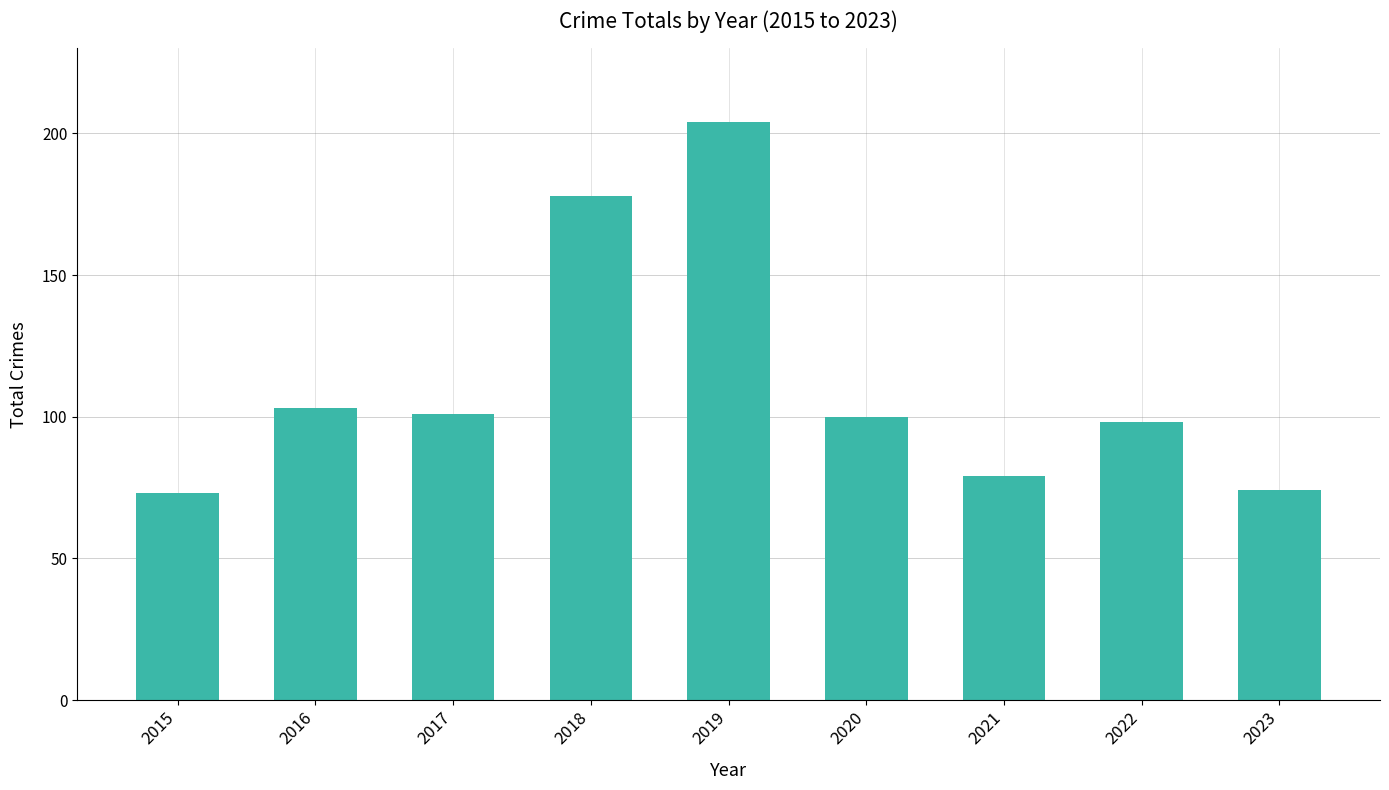

Reading right to left, extract all data points from this chart.

74	98	79	100	204	178	101	103	73